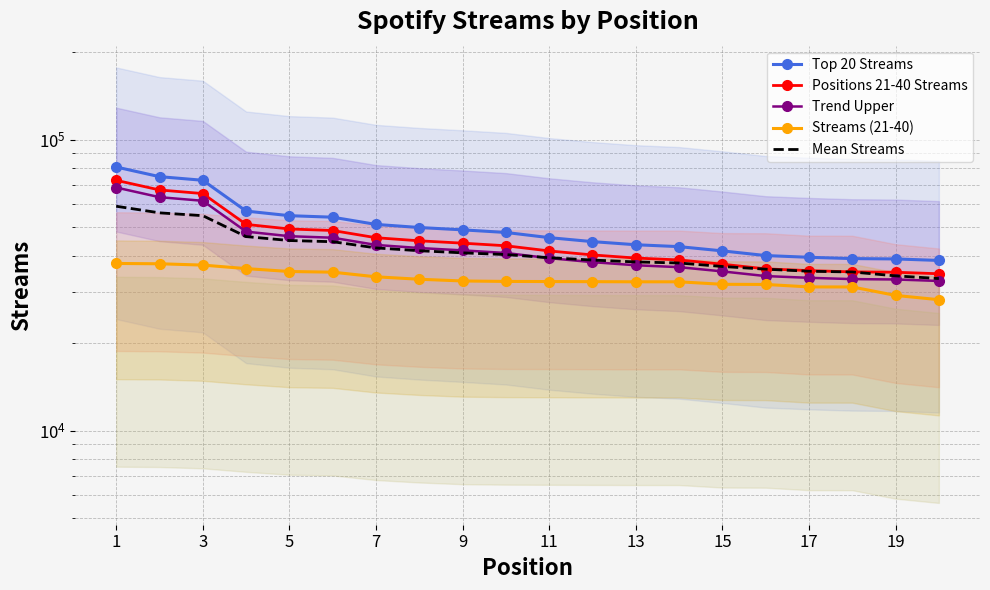

Is it true that Top 20 Streams equals 24293.7 at 19?

False